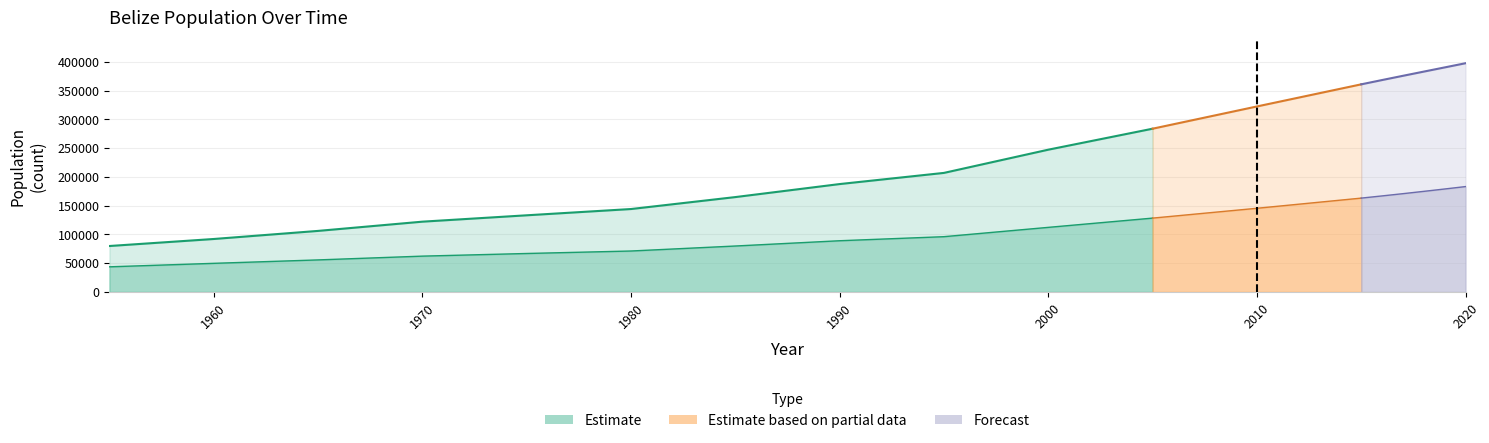

How many lines are shown in the chart?

3